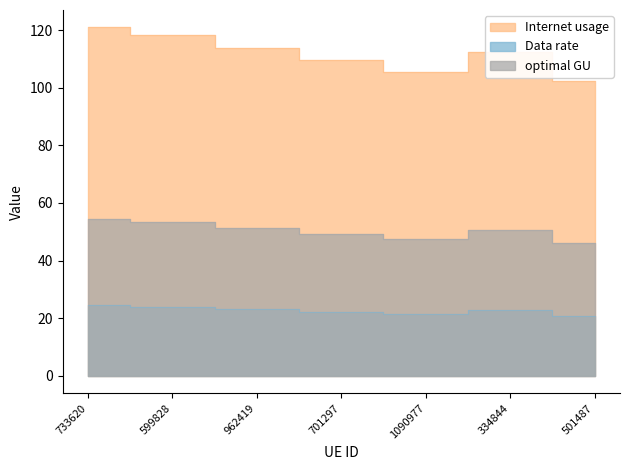

How many interior local valleys does the Data rate series have?

1